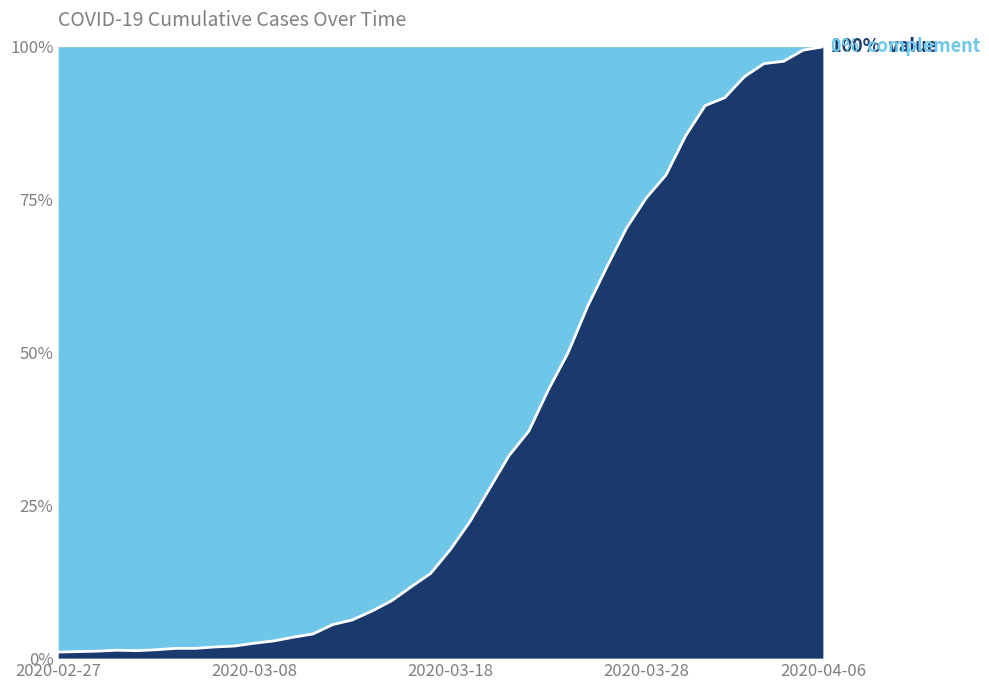

Is it true that the value at 2020-04-02 is 95.1?

True